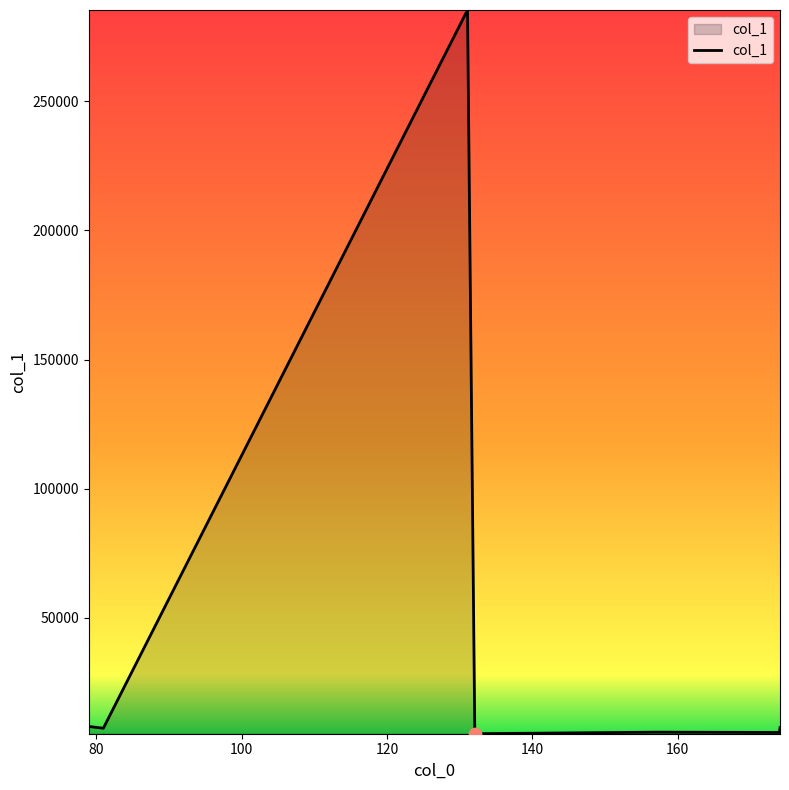

What is the difference between the maximum and minimum values?

280097.0